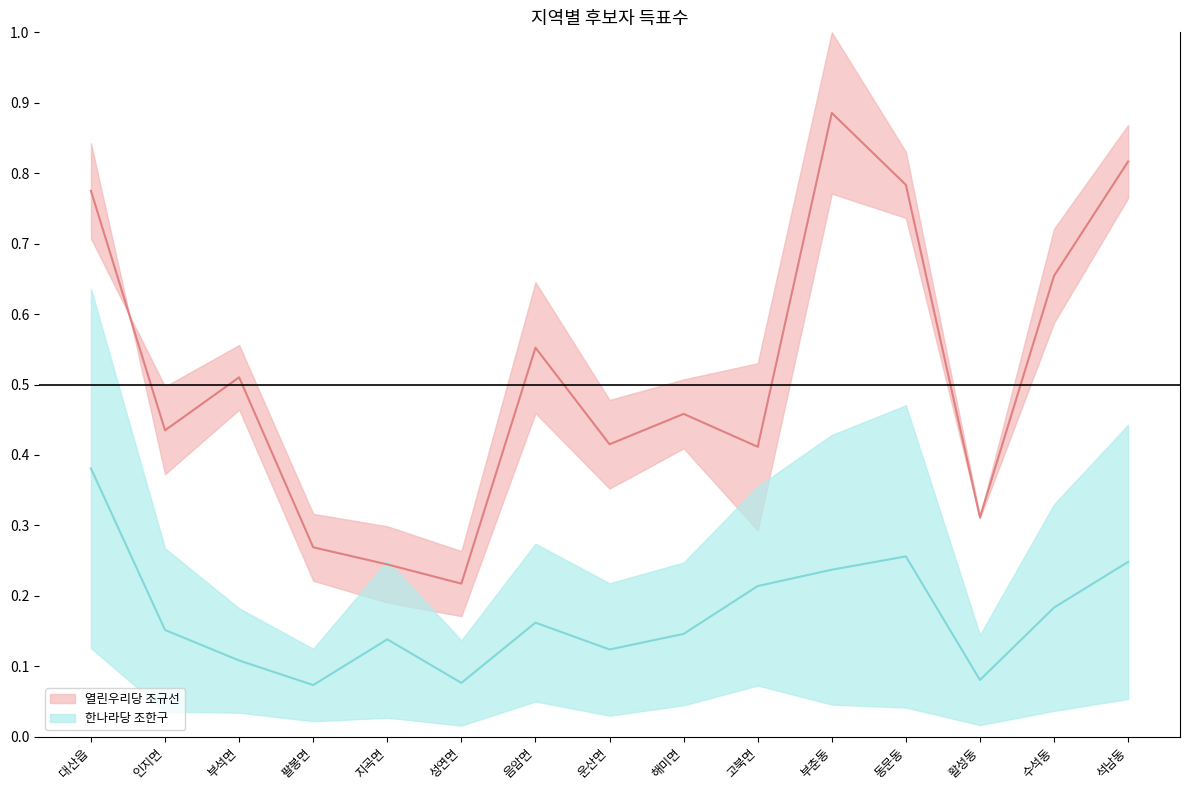

Rank the series at 고북면 from highest to lowest value.

열린우리당 조규선, 한나라당 조한구